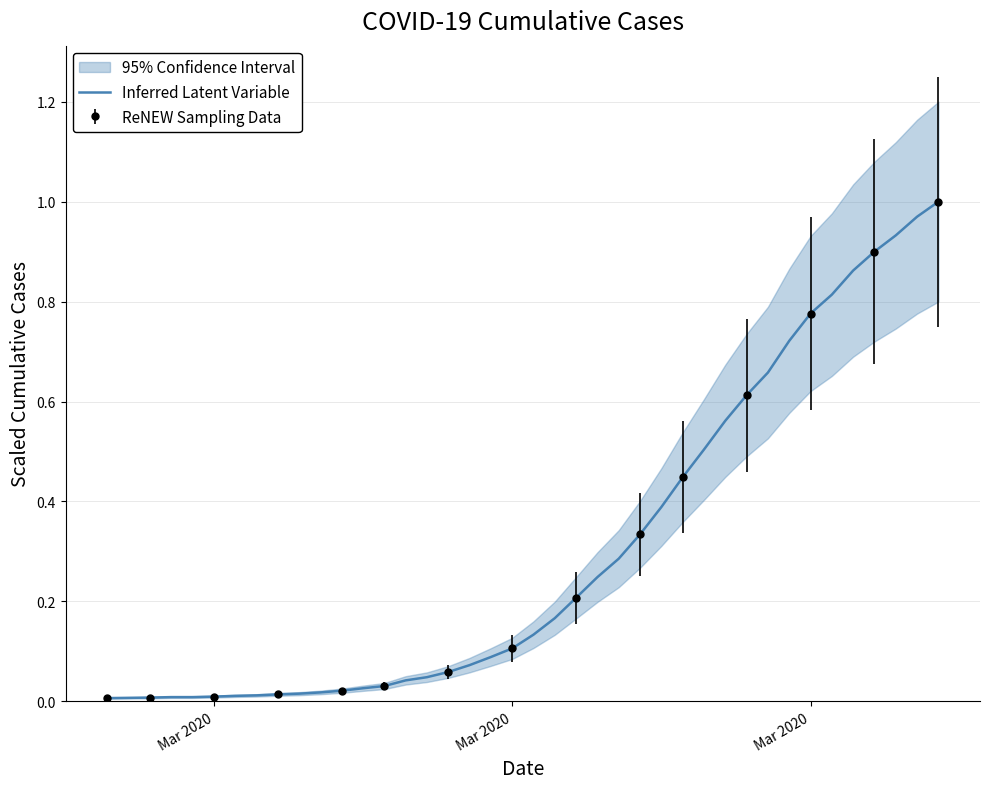

Which label corresponds to the smallest value in the chart?

Mar 2020